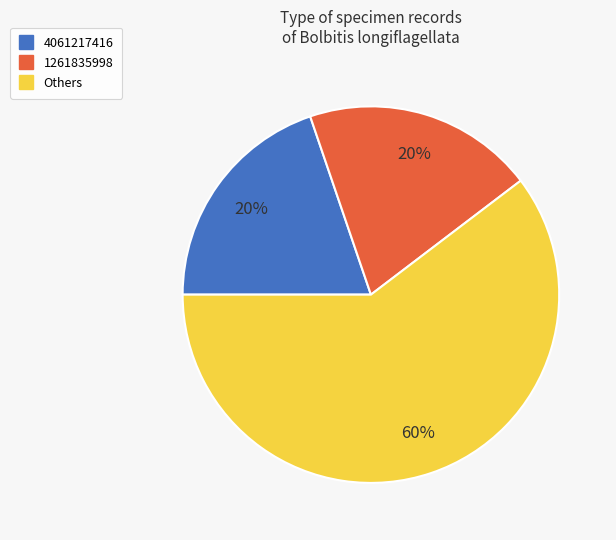

Is there a majority slice in this chart?

Yes